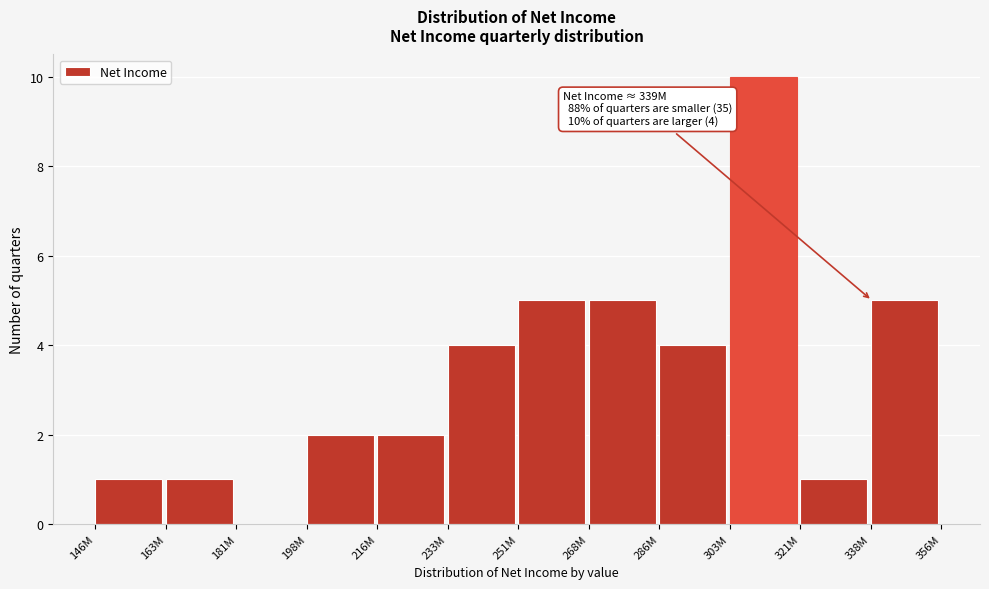

Reading right to left, list all the values displayed in this chart.

338M=5	321M=1	303M=10	286M=4	268M=5	251M=5	233M=4	216M=2	198M=2	181M=0	163M=1	146M=1